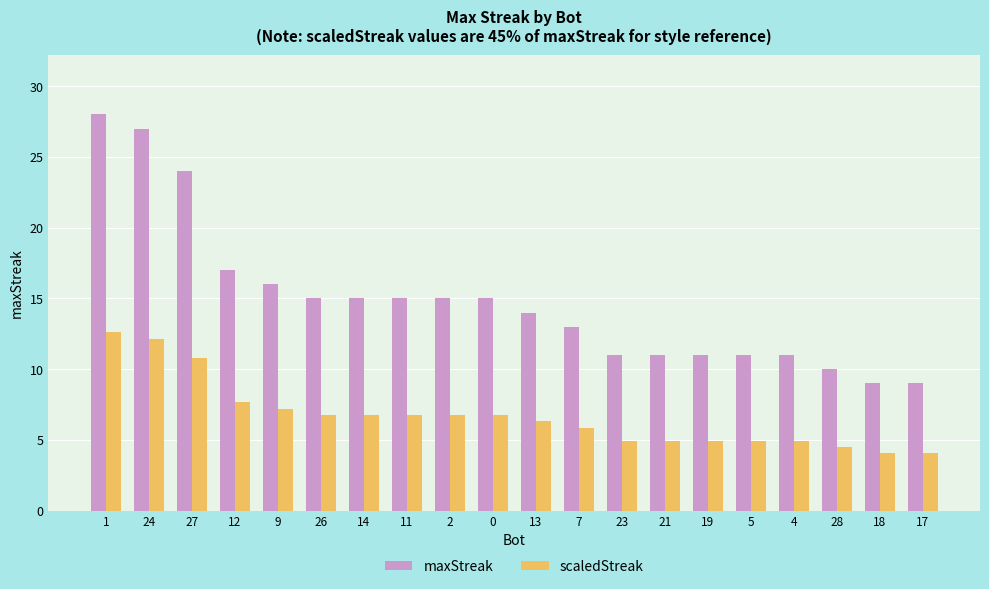

How many distinct data groups are displayed?

2